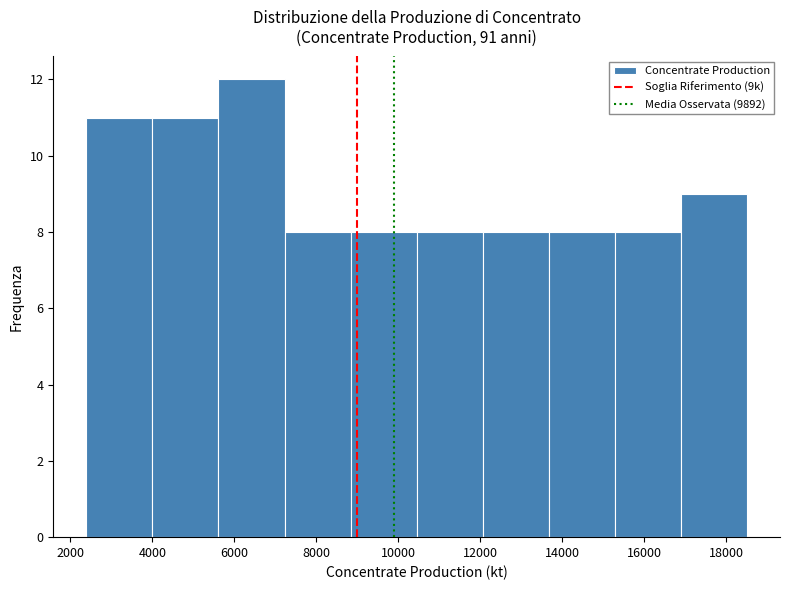

Over which range of the x-axis is the bar tallest?

5600 to 7200